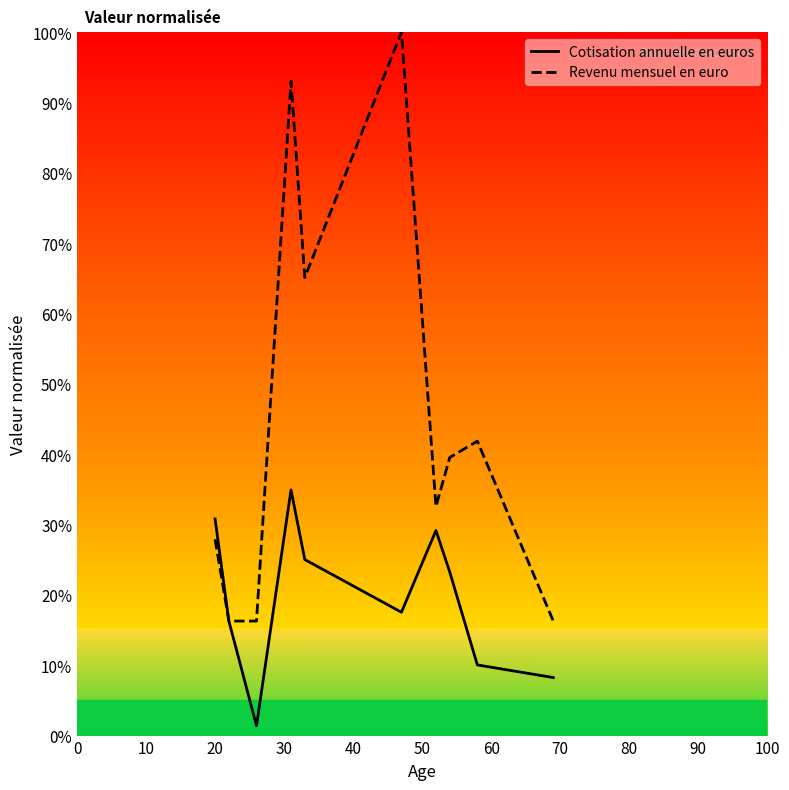

Does the chart have visible grid lines?

No